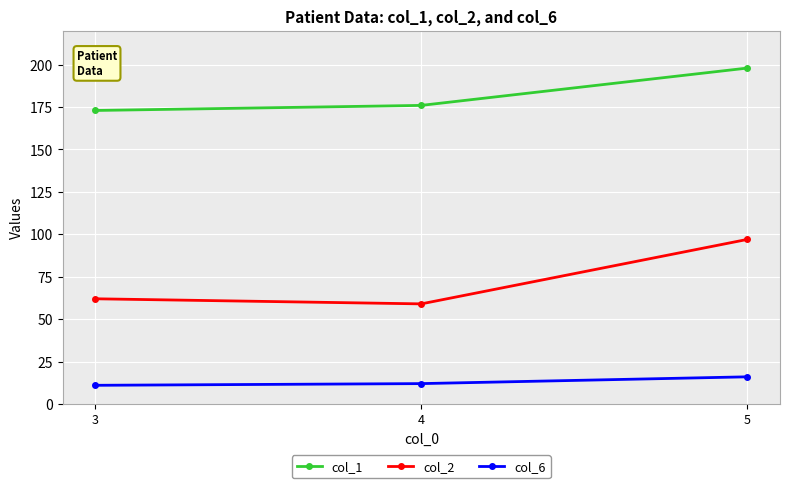

Reading left to right, list all the values displayed in this chart.

col_1: 3=173	4=176	5=198
col_2: 3=62	4=59	5=97
col_6: 3=11	4=12	5=16